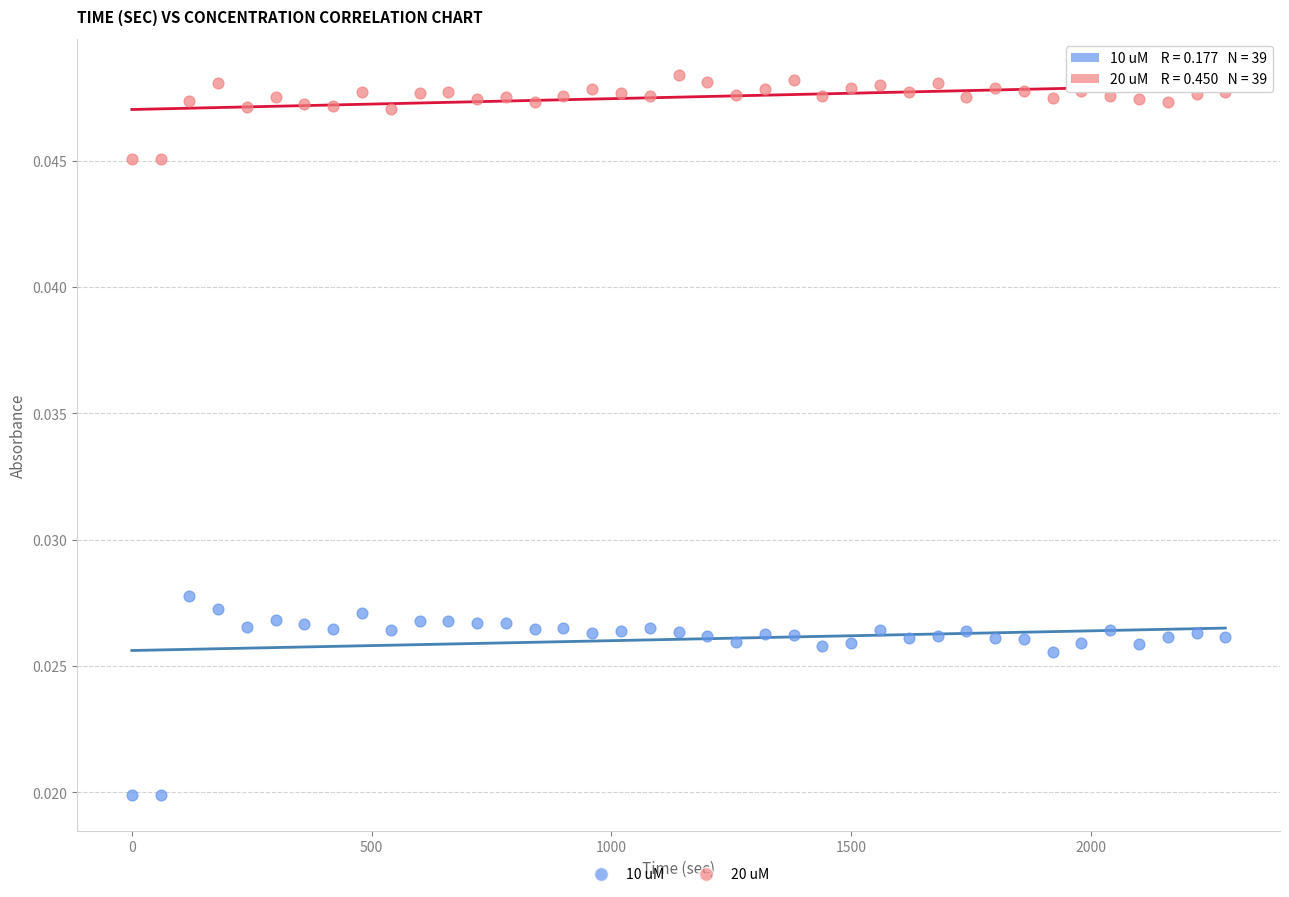

Across all data points, what is the range of X values (max minus min)?

2280.0